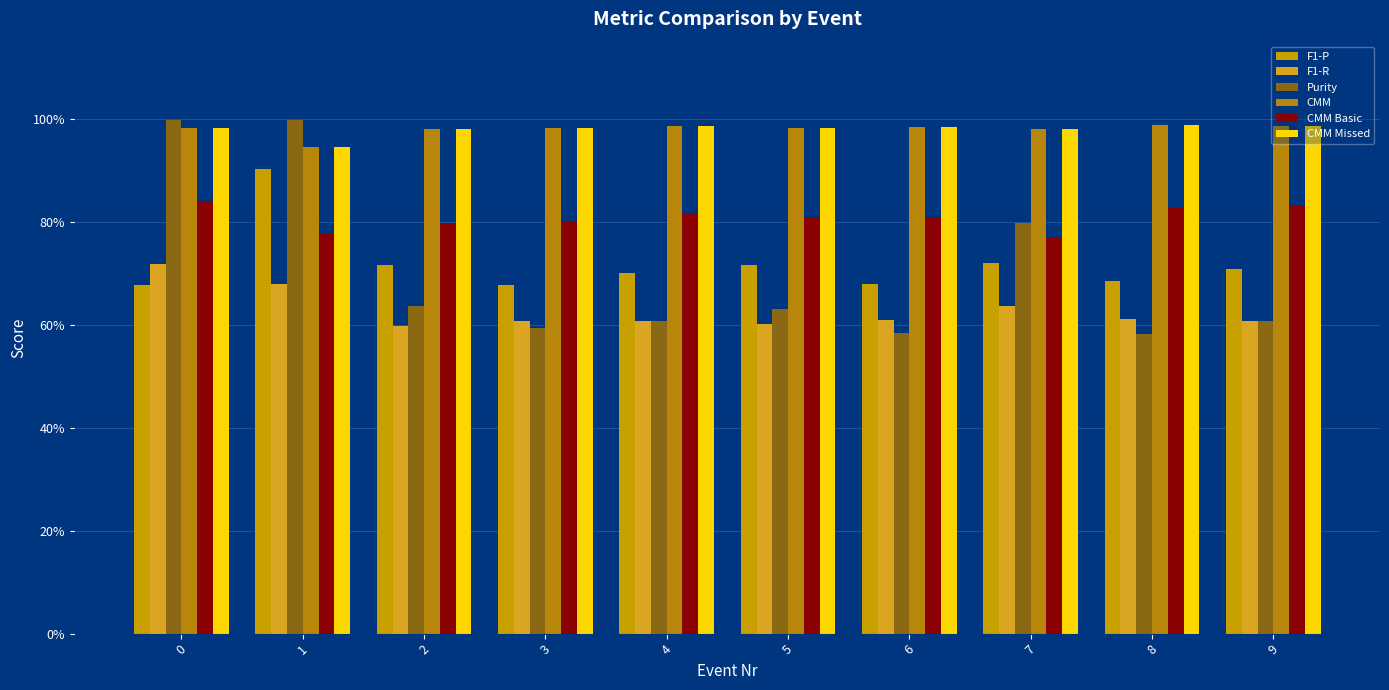

Which category has the highest value across all series?

1